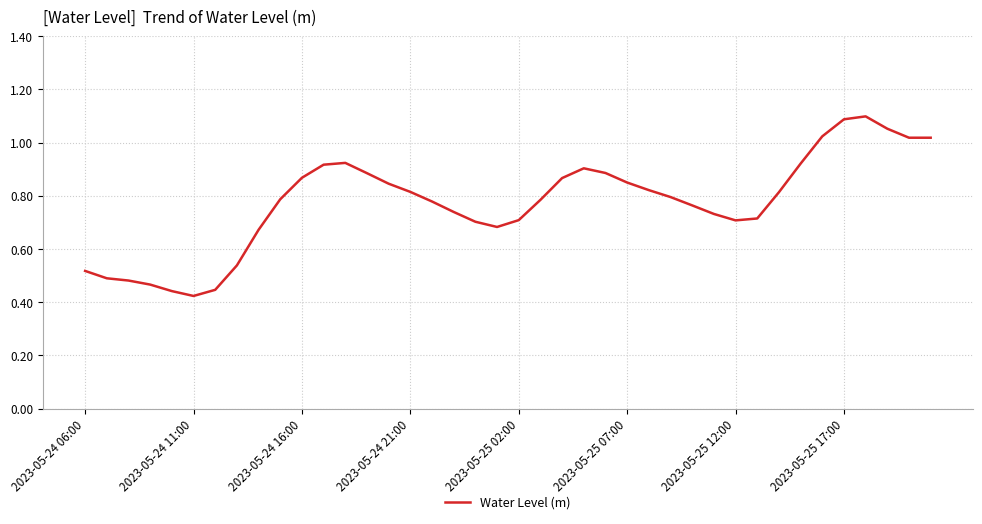

Is this an area chart (filled region under the line)?

No